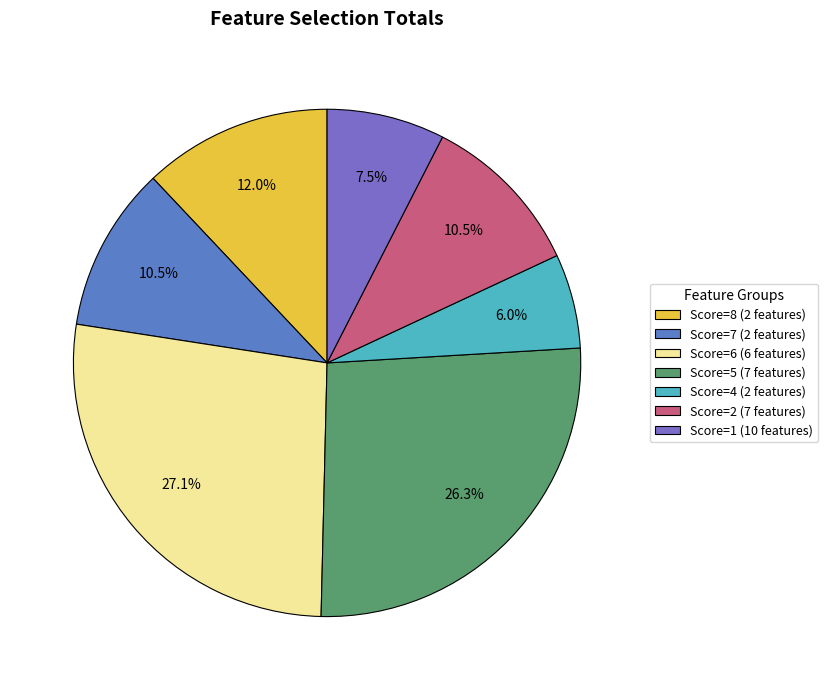

To the nearest percent, what is the difference between the largest and smallest slice percentages?

21%